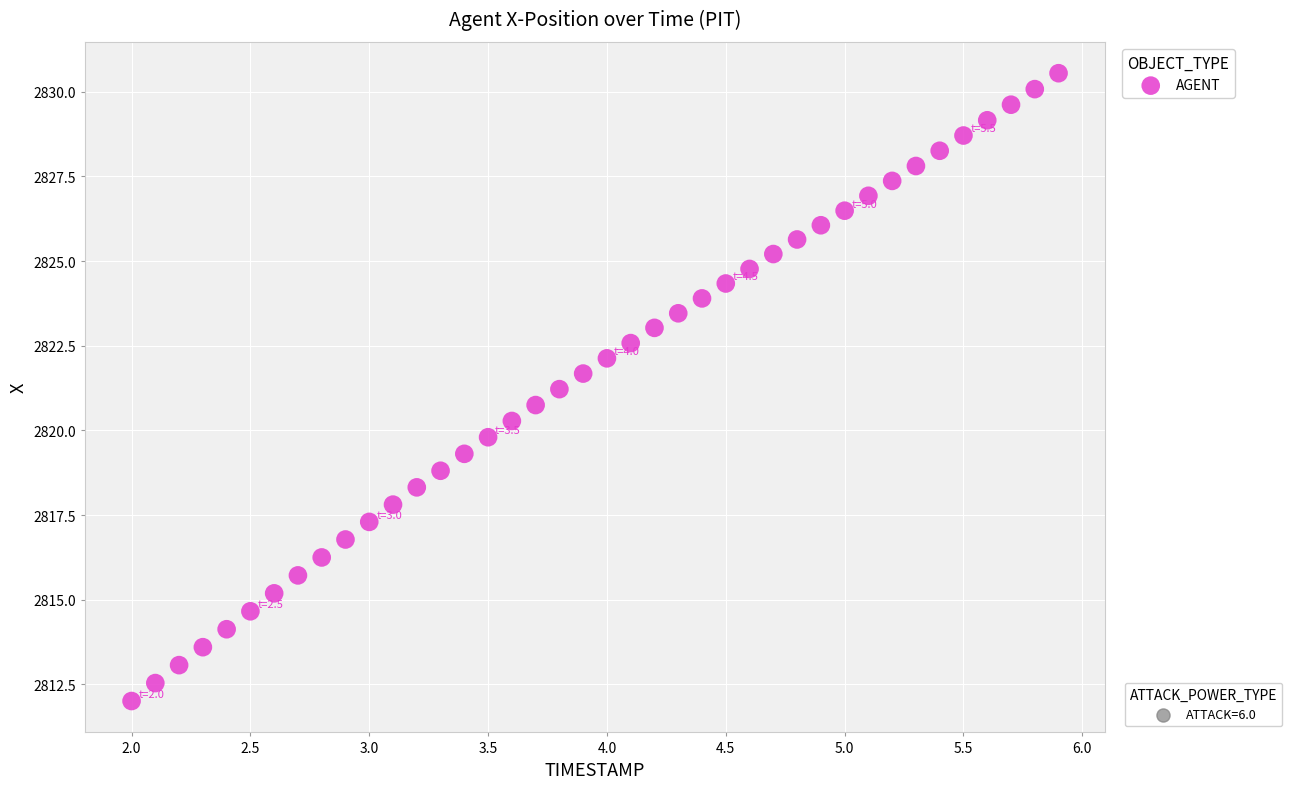

What is the range of Y values (max minus min)?

18.5